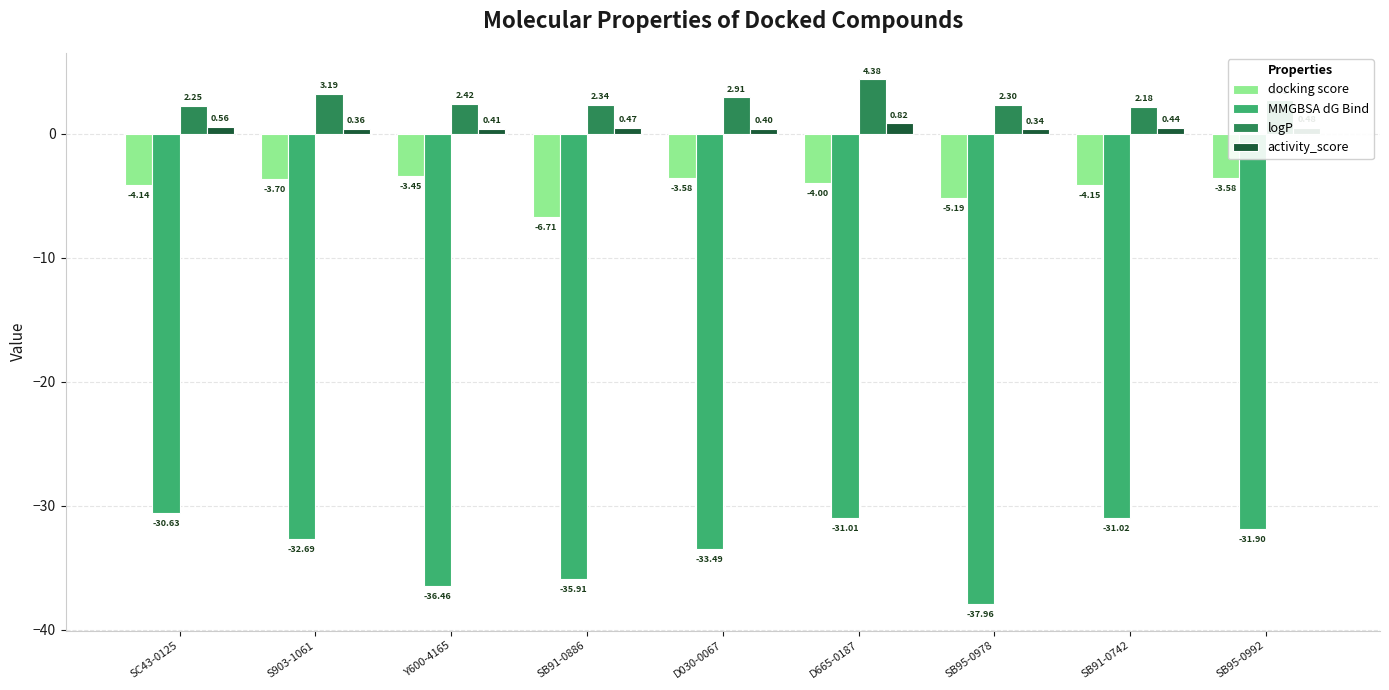

What is the smallest value displayed?

-38.0